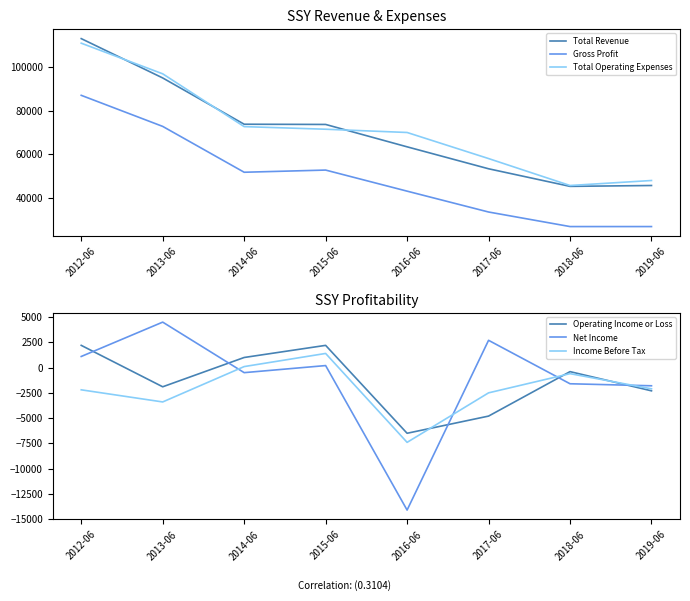

True or false: Operating Income or Loss has more than 0 interior local peaks.

True